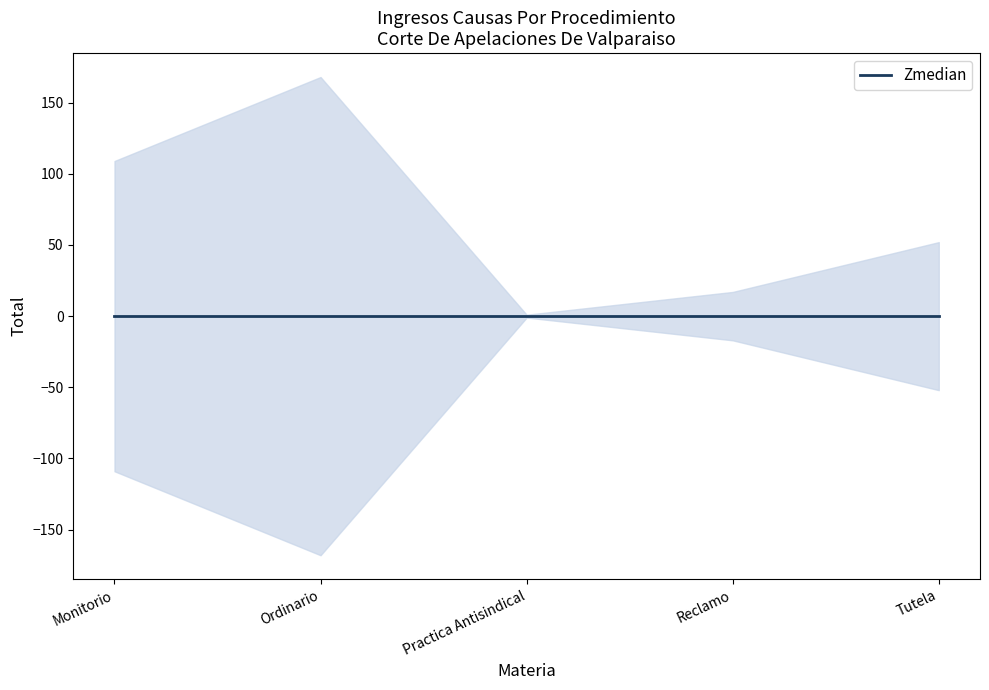

Reading left to right, list all the values displayed in this chart.

109	168	1	17	52